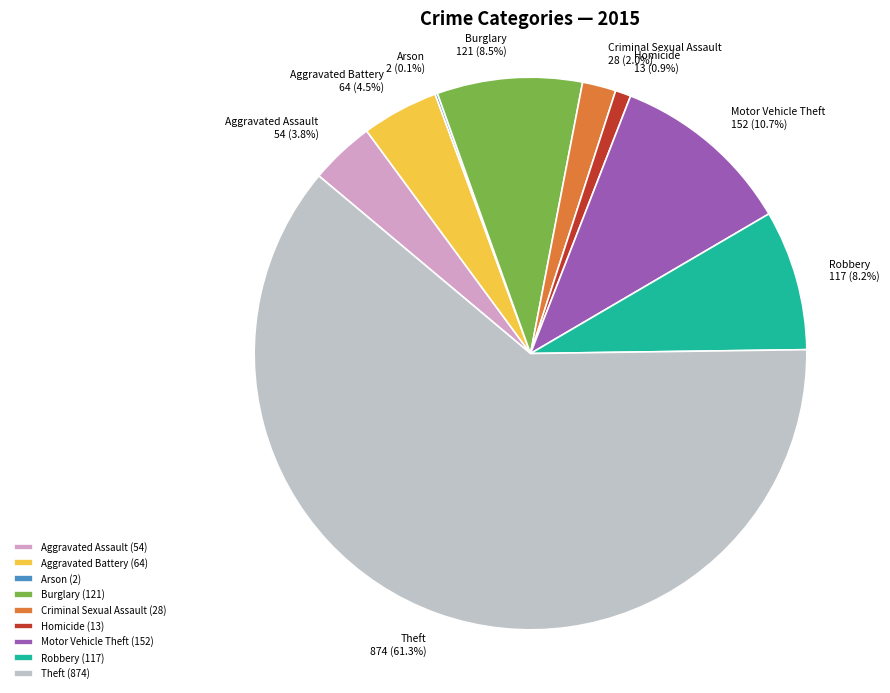

What is the largest slice in the pie chart?

Theft